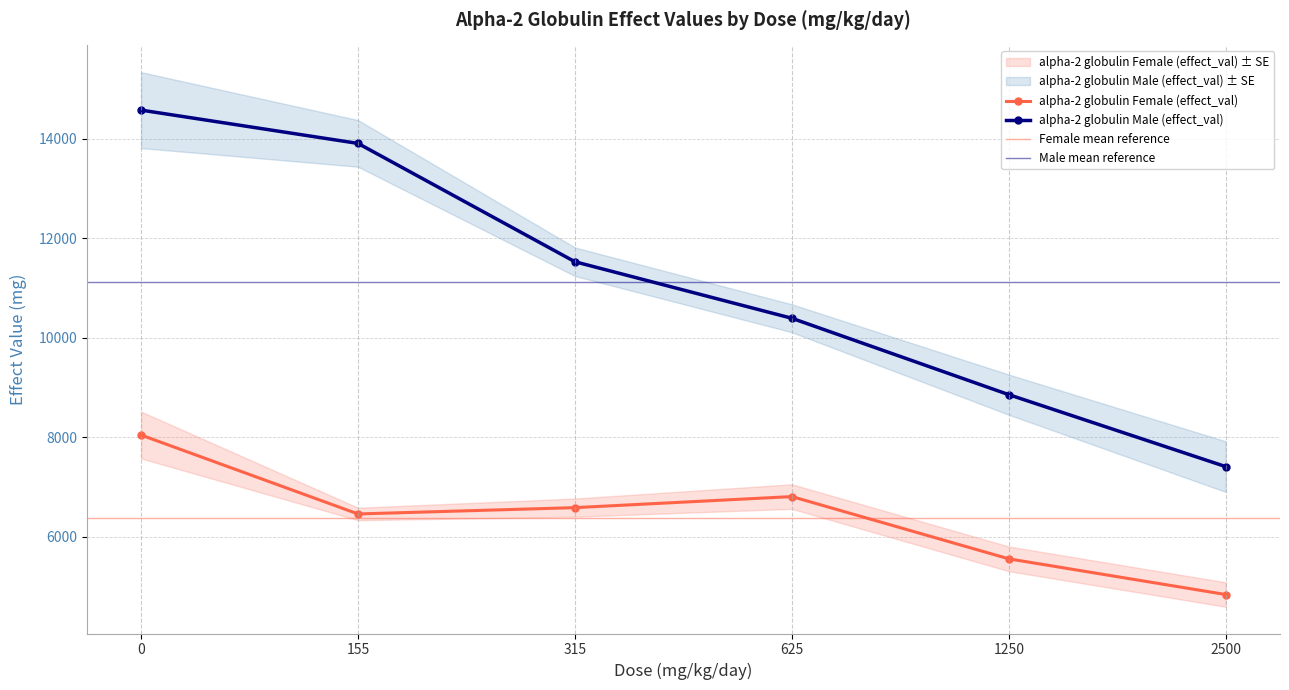

In alpha-2 globulin Female (effect_val), how many points are higher than both neighbors (excluding endpoints)?

1